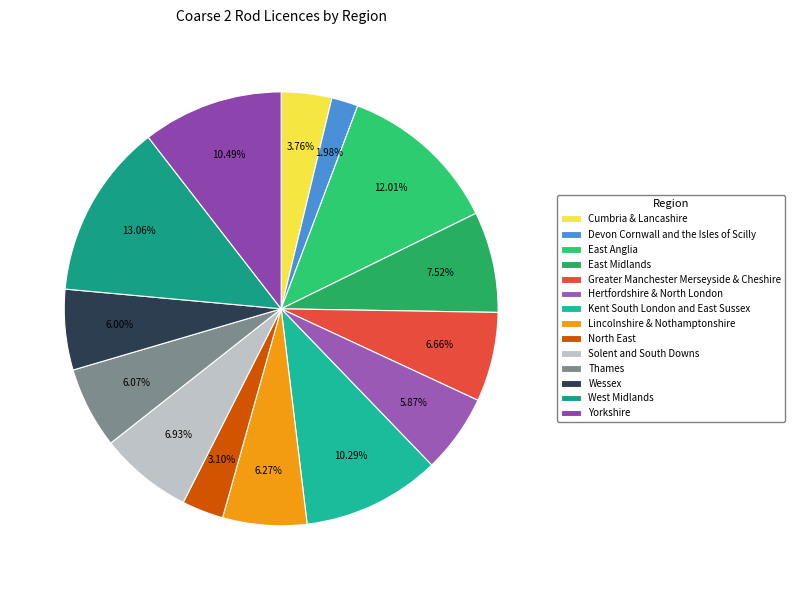

What is the change in value from East Anglia to East Midlands?

-68